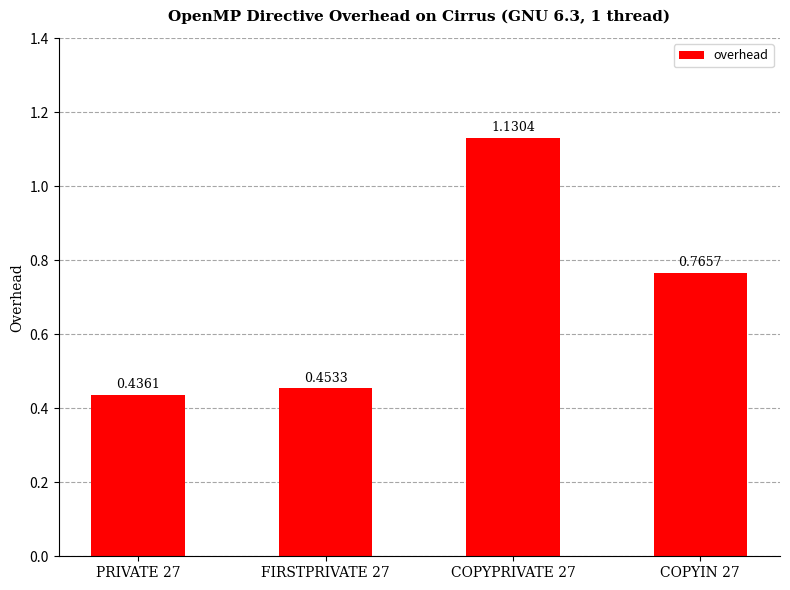

What position from the left is PRIVATE 27?

1